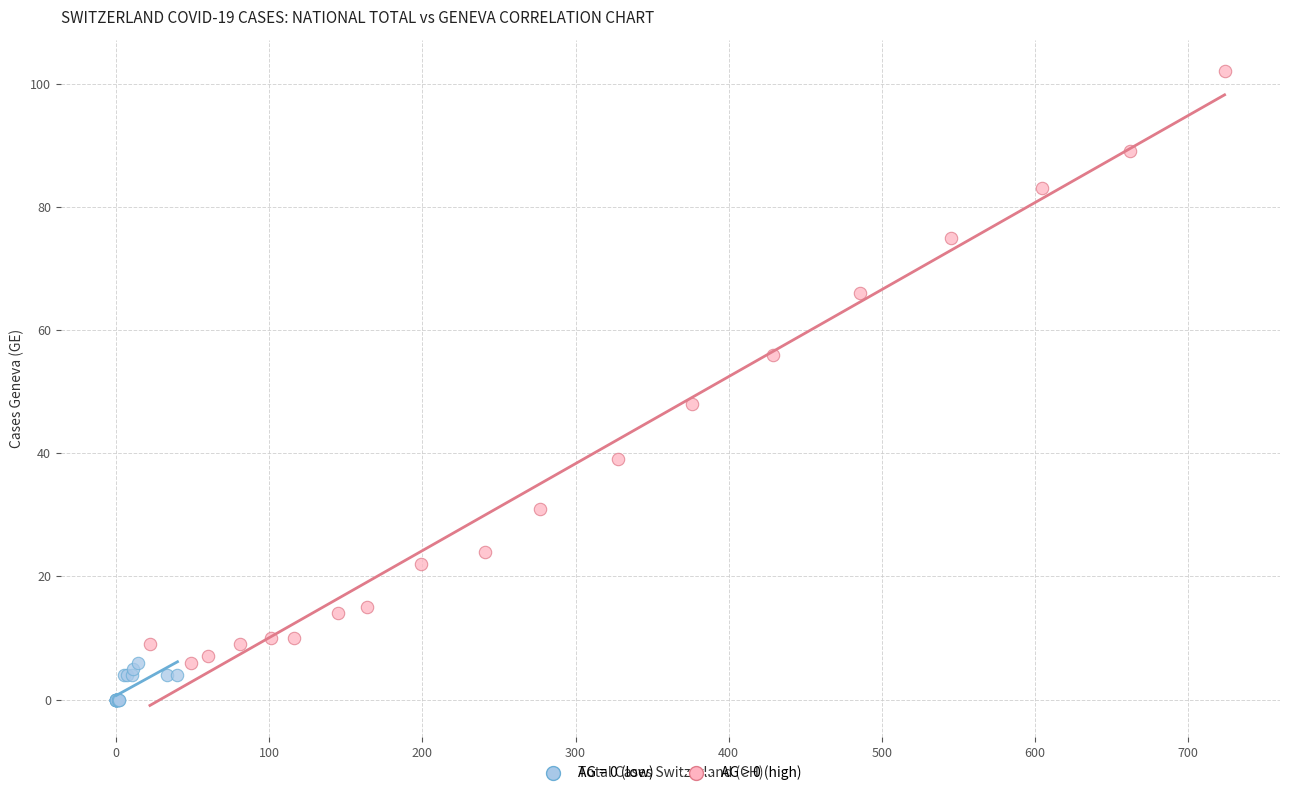

Which series contains the lowest Y value?

AG = 0 (low)